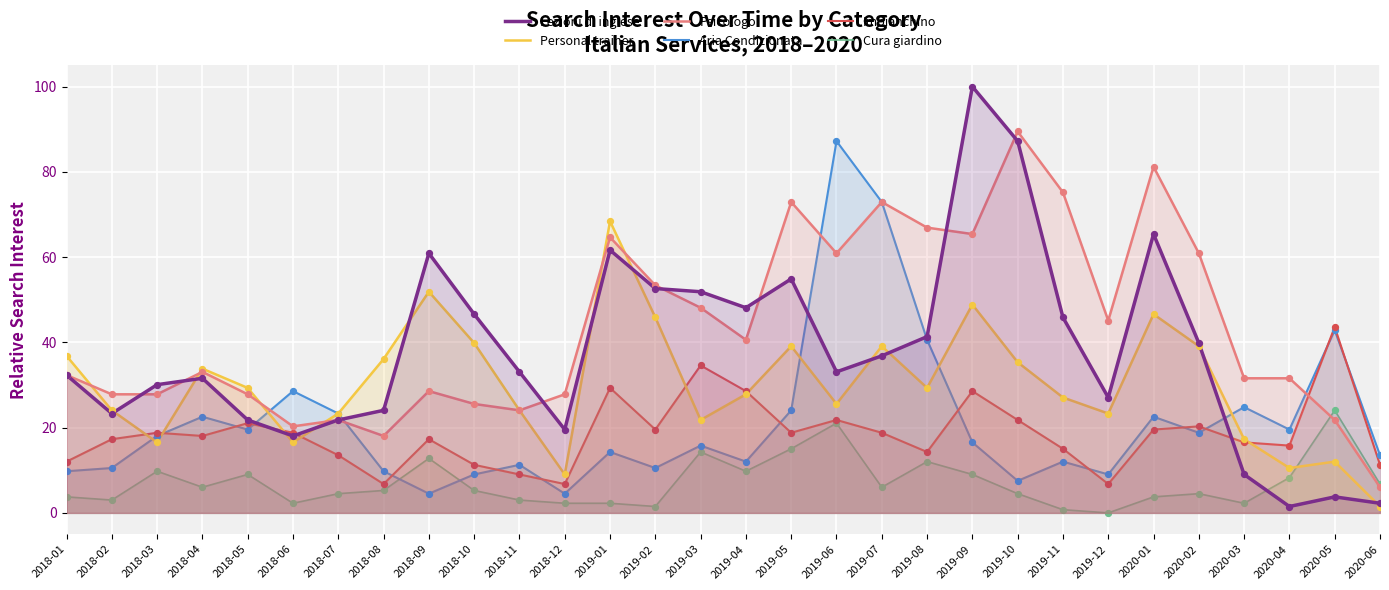

Which series has the widest spread of Y values?

Lezioni di inglese